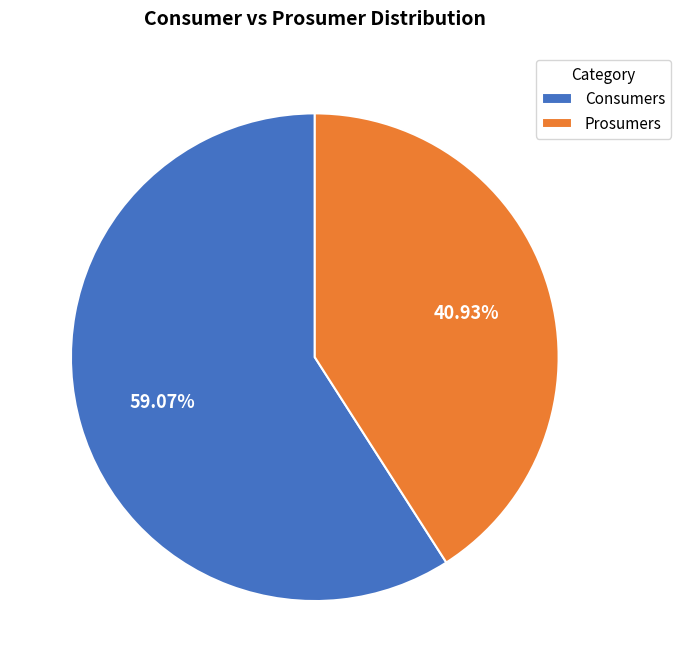

Between Consumers and Prosumers, which is larger?

Consumers